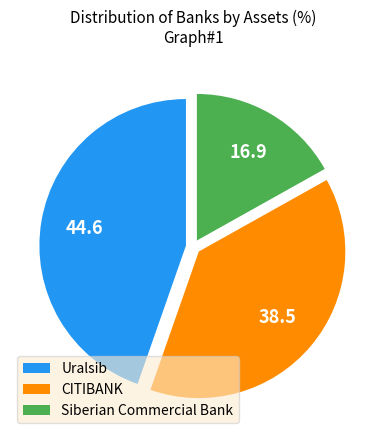

Approximately how many times larger is the value at Siberian Commercial Bank compared to CITIBANK?

0.4